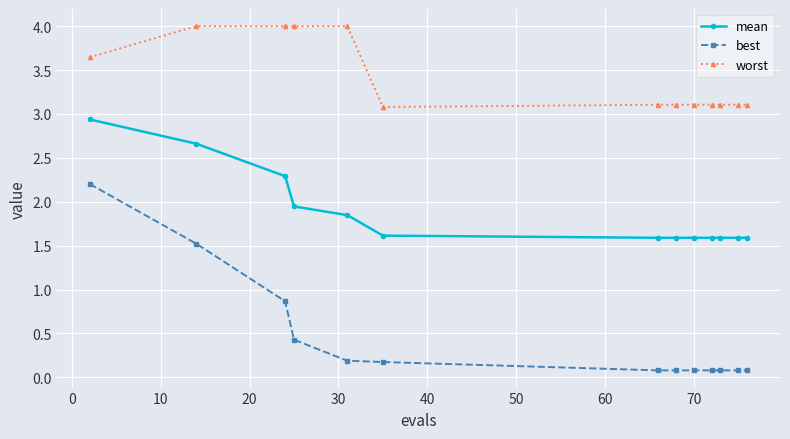

Which series has the largest range (max minus min)?

best